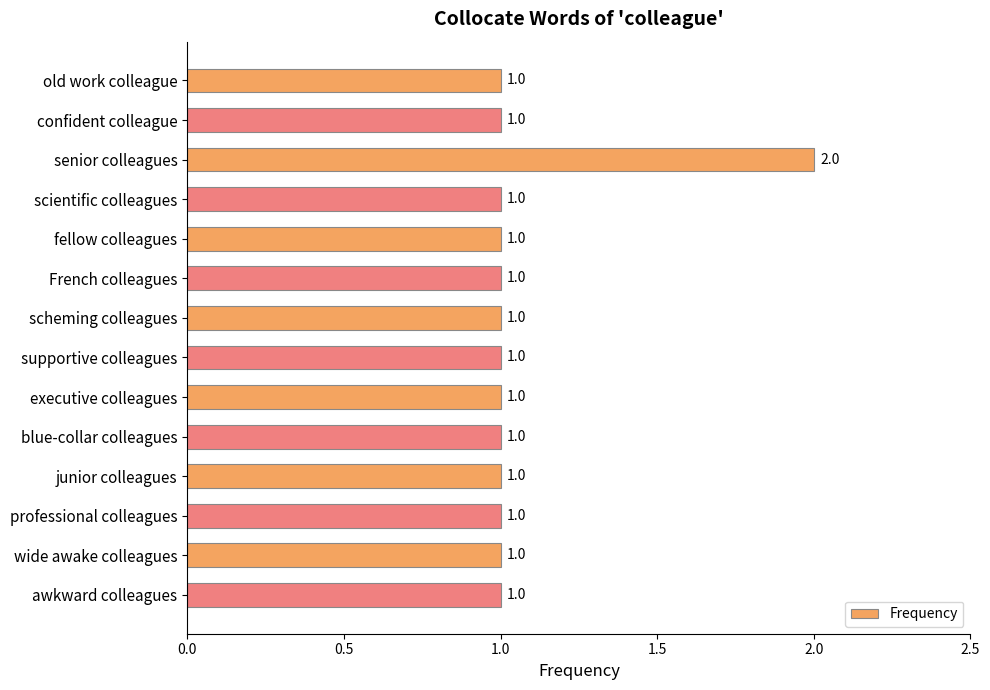

What is the sum of all values?

15